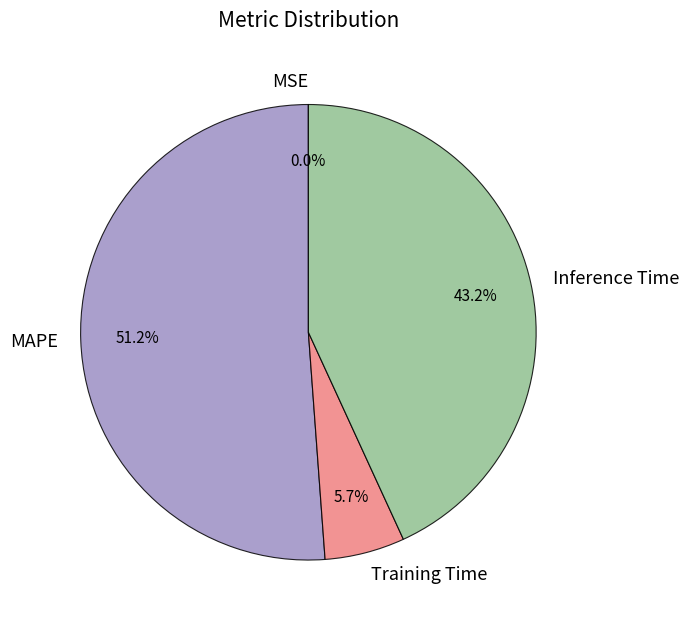

Approximately how many times larger is the value at Inference Time compared to MAPE?

0.8